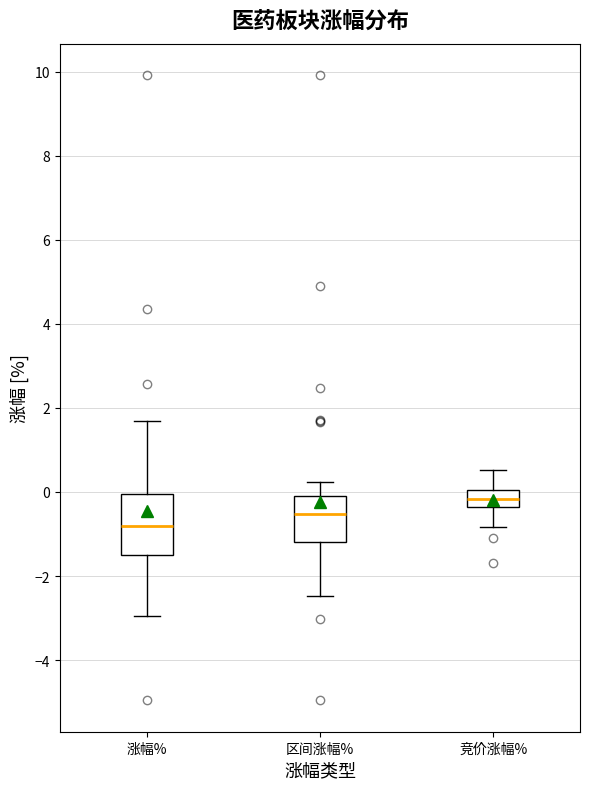

Reading left to right, transcribe this box plot: for each box, give where its median line is, the range the box spans, and where its two whiskers end, as read against the y-axis. The values are not printed on the chart, so give them approximately, as read against the axis.

涨幅%: median -0.8, box -1.4 to 0.0, whiskers -3.0 to 1.6
区间涨幅%: median -0.6, box -1.2 to 0.0, whiskers -2.4 to 0.2
竞价涨幅%: median -0.2, box -0.4 to 0.0, whiskers -0.8 to 0.6